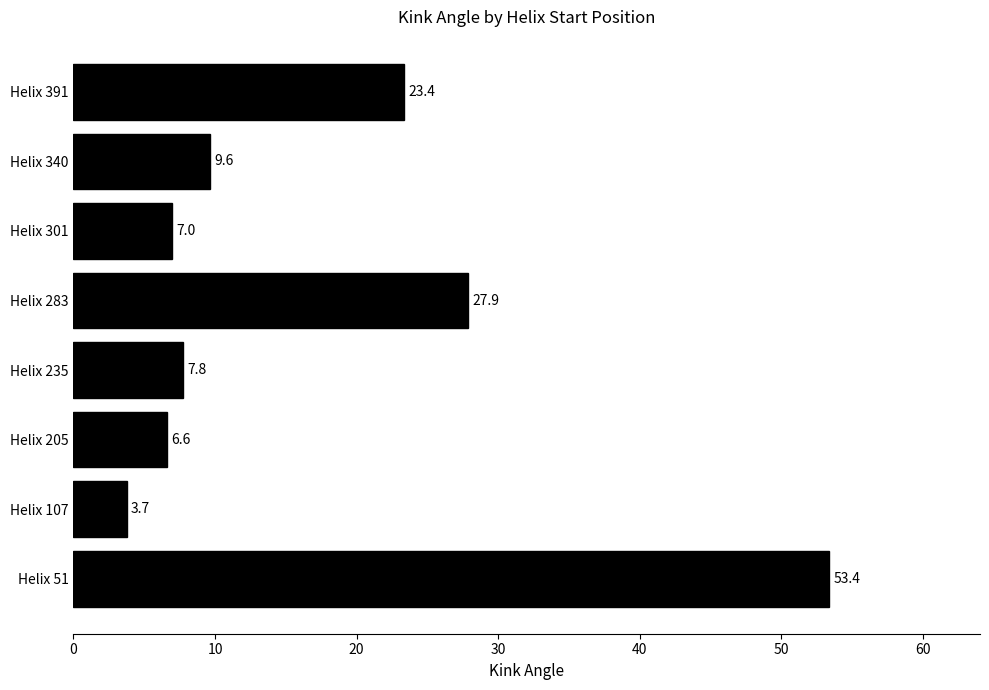

What is the ratio of the value at Helix 235 to the value at Helix 107?

2.1